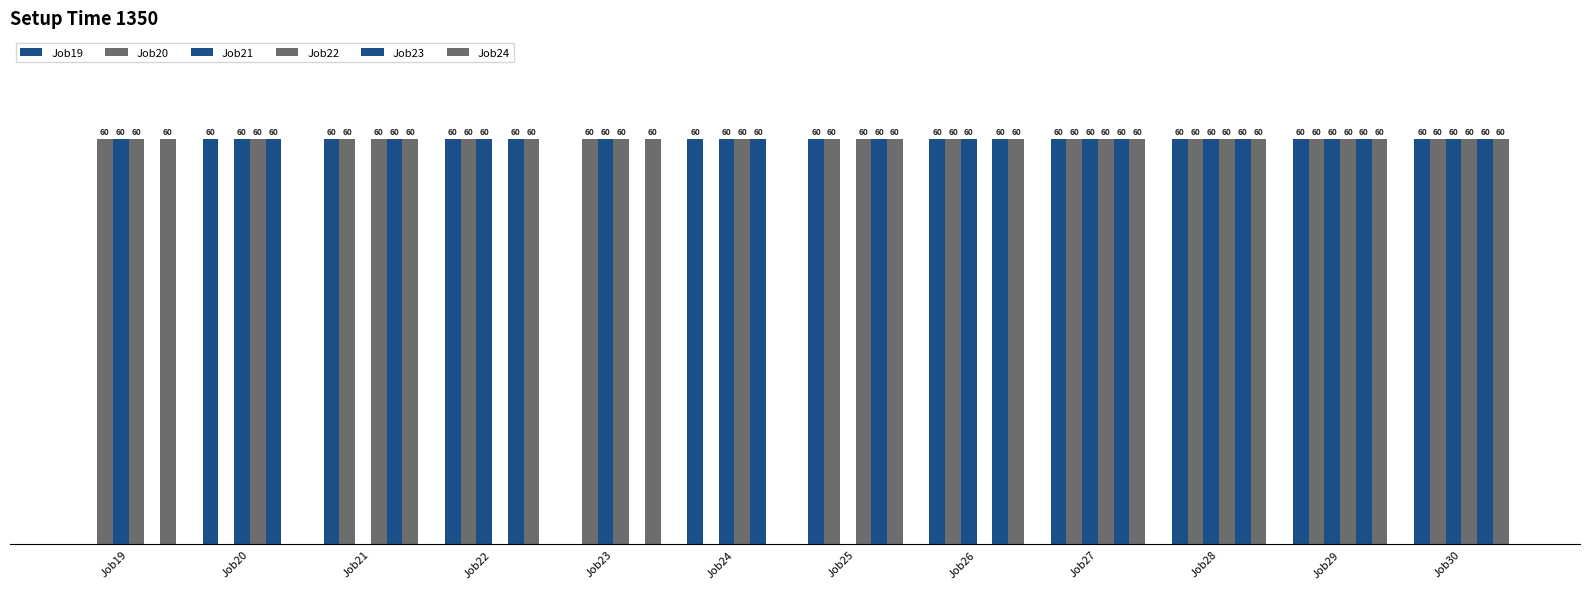

Are the bars grouped side by side (vs. stacked)?

Yes